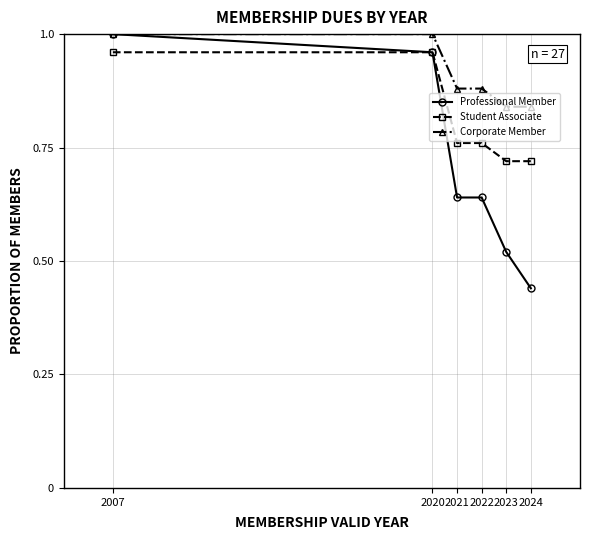

What is the total value across all series at 2023?

2.1